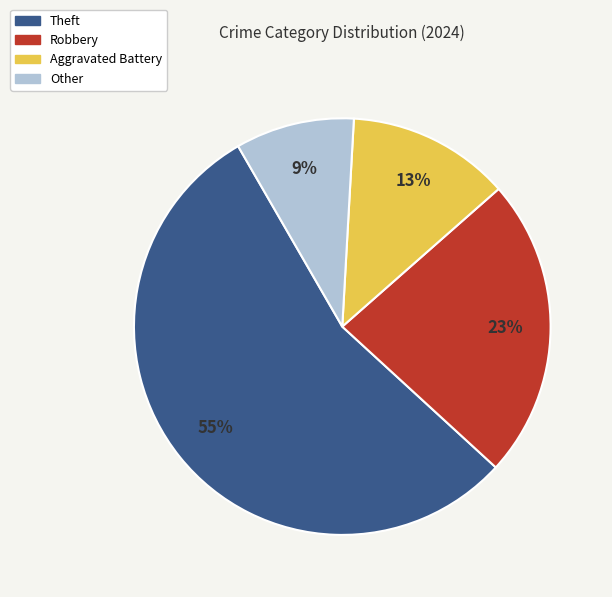

Is there any slice that represents more than half of the pie?

Yes